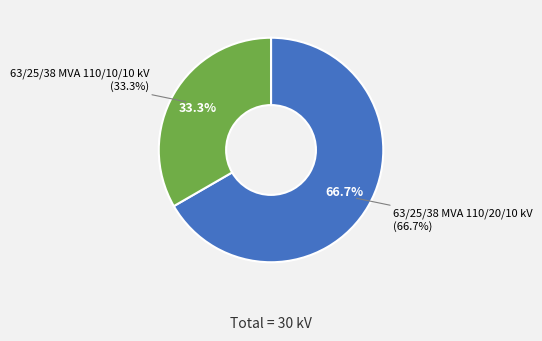

Which slice represents more than half of the pie?

63/25/38 MVA 110/20/10 kV